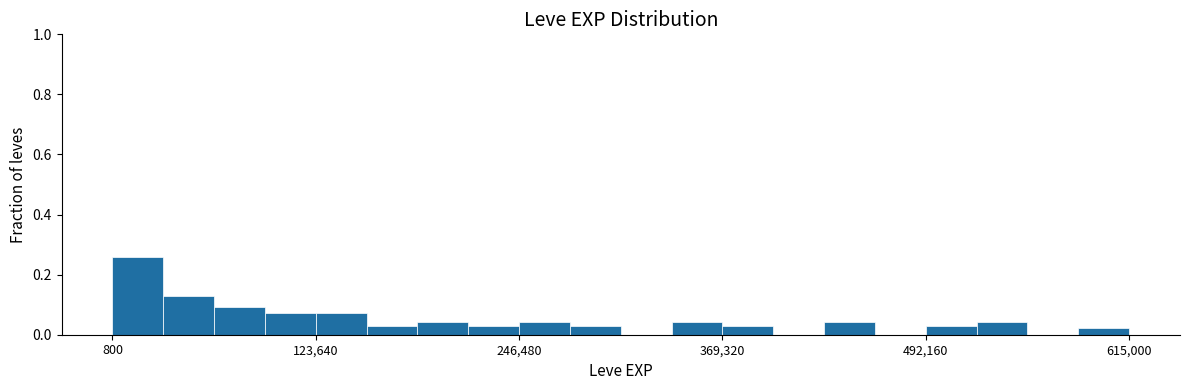

Around what value on the x-axis is the tallest bar? Give the approximate position of its centre, as read against the axis.

20000